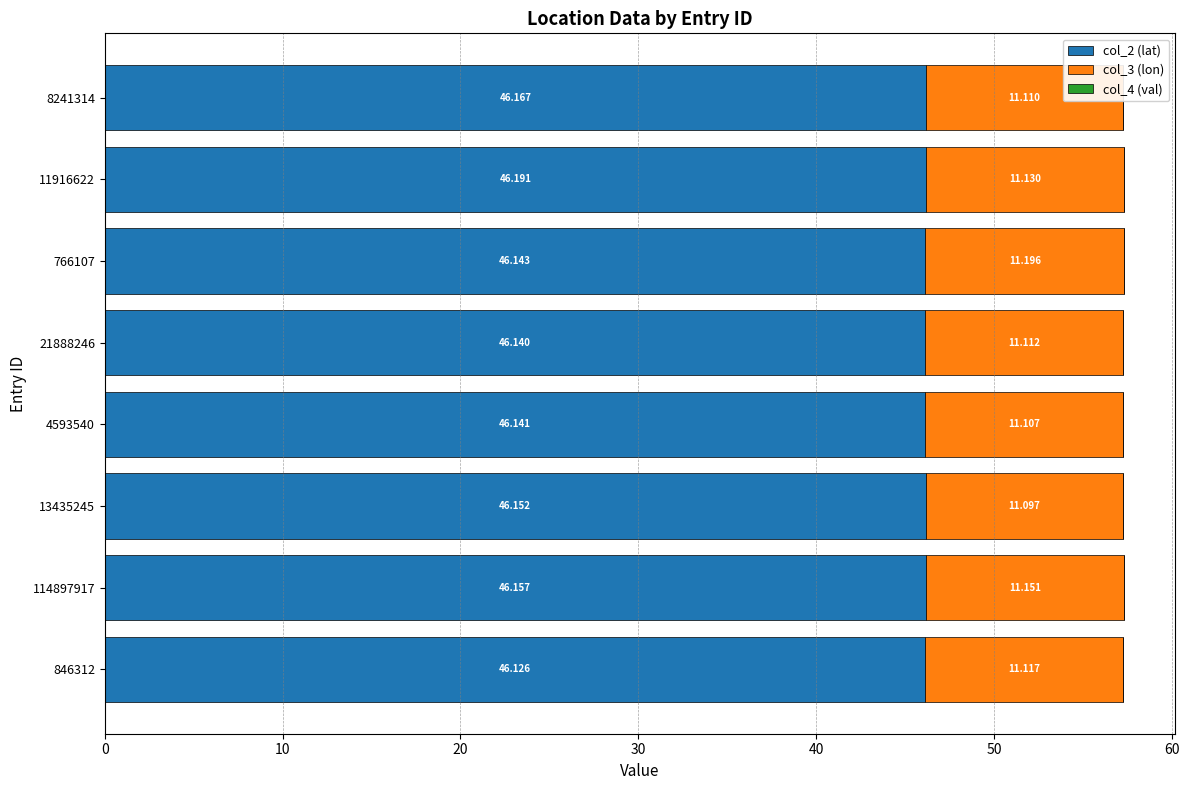

What is the minimum value shown in the chart?

0.8